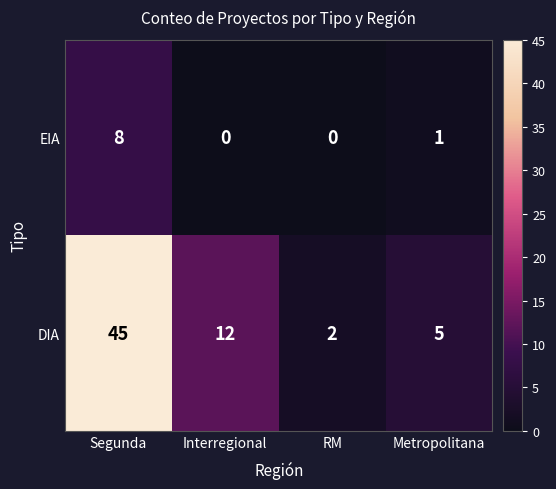

The value of EIA at RM is 5. True or false?

False